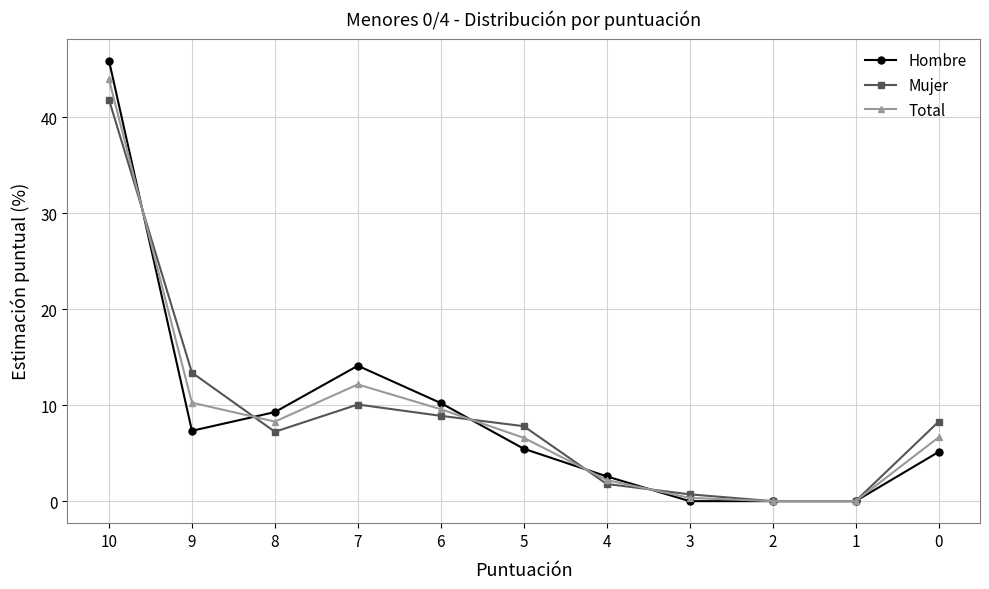

Between which two adjacent categories do Mujer and Hombre first intersect?

10 and 9